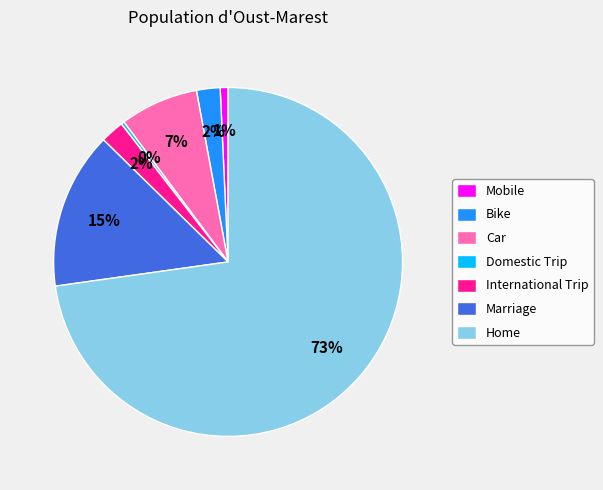

The Domestic Trip slice represents 11% of the pie. True or false?

False